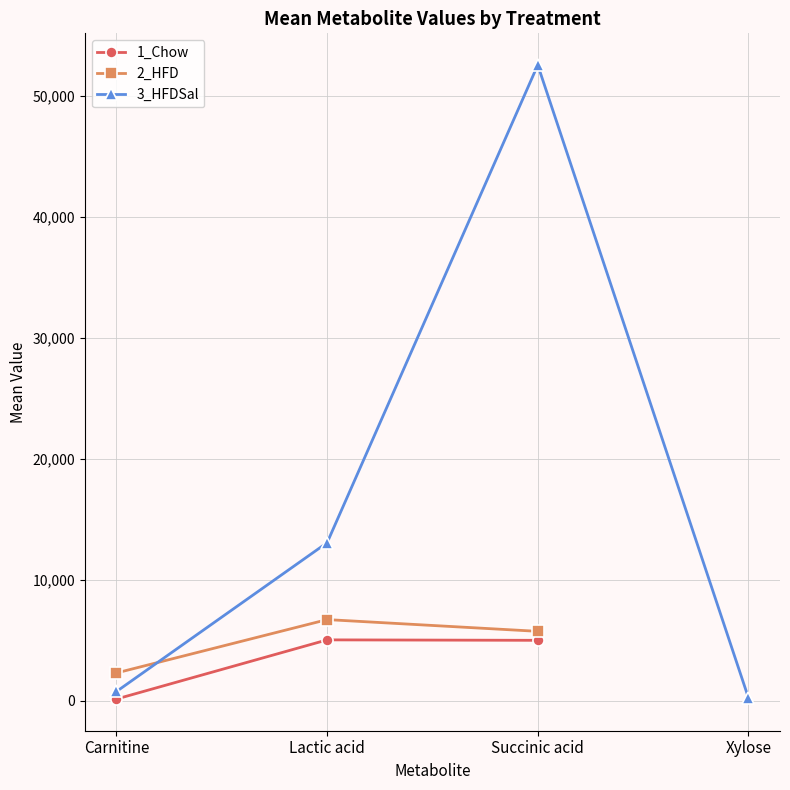

Is this an area chart (filled region under the line)?

No